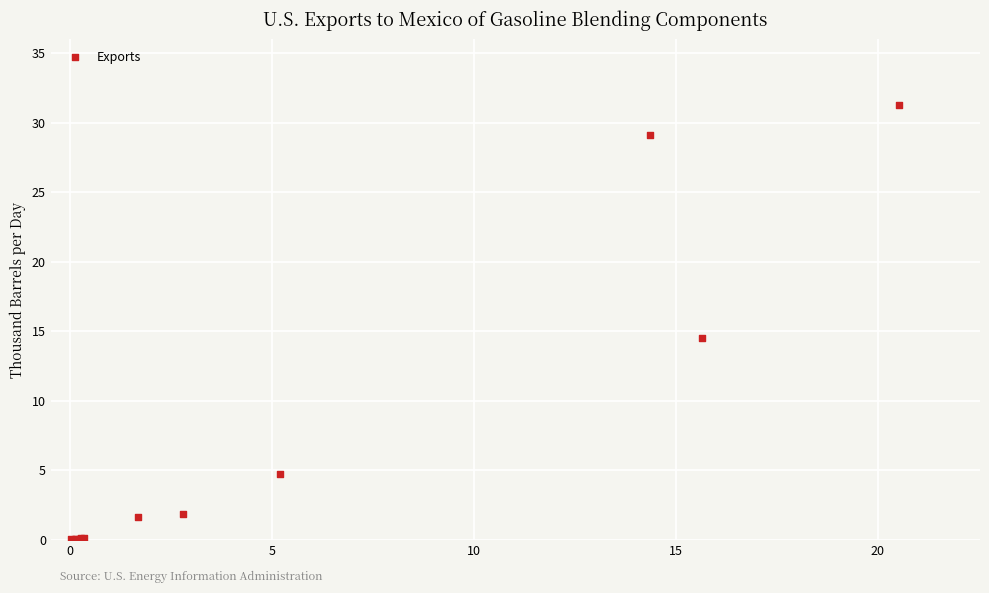

What Y value in the scatter plot is closest to 15?

14.5